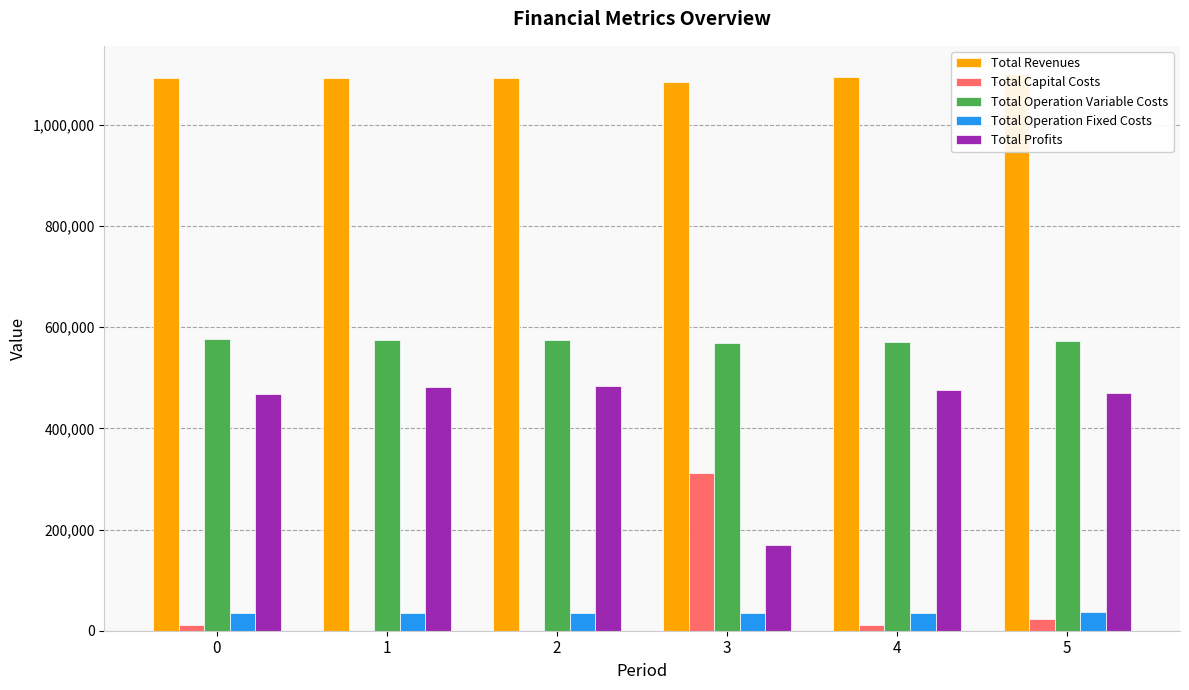

Rank the series by their maximum value, from highest to lowest.

Total Revenues, Total Operation Variable Costs, Total Profits, Total Capital Costs, Total Operation Fixed Costs